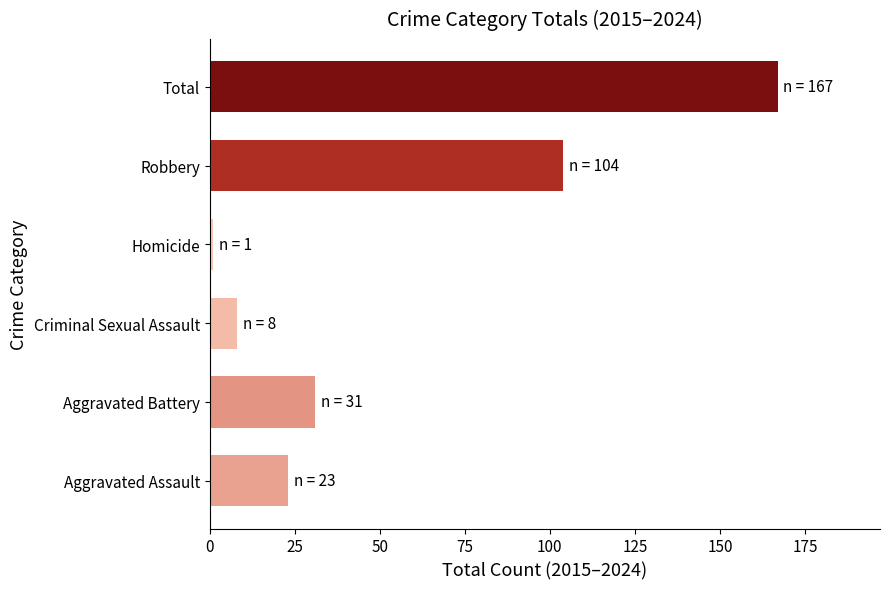

What is the sum of all values?

334